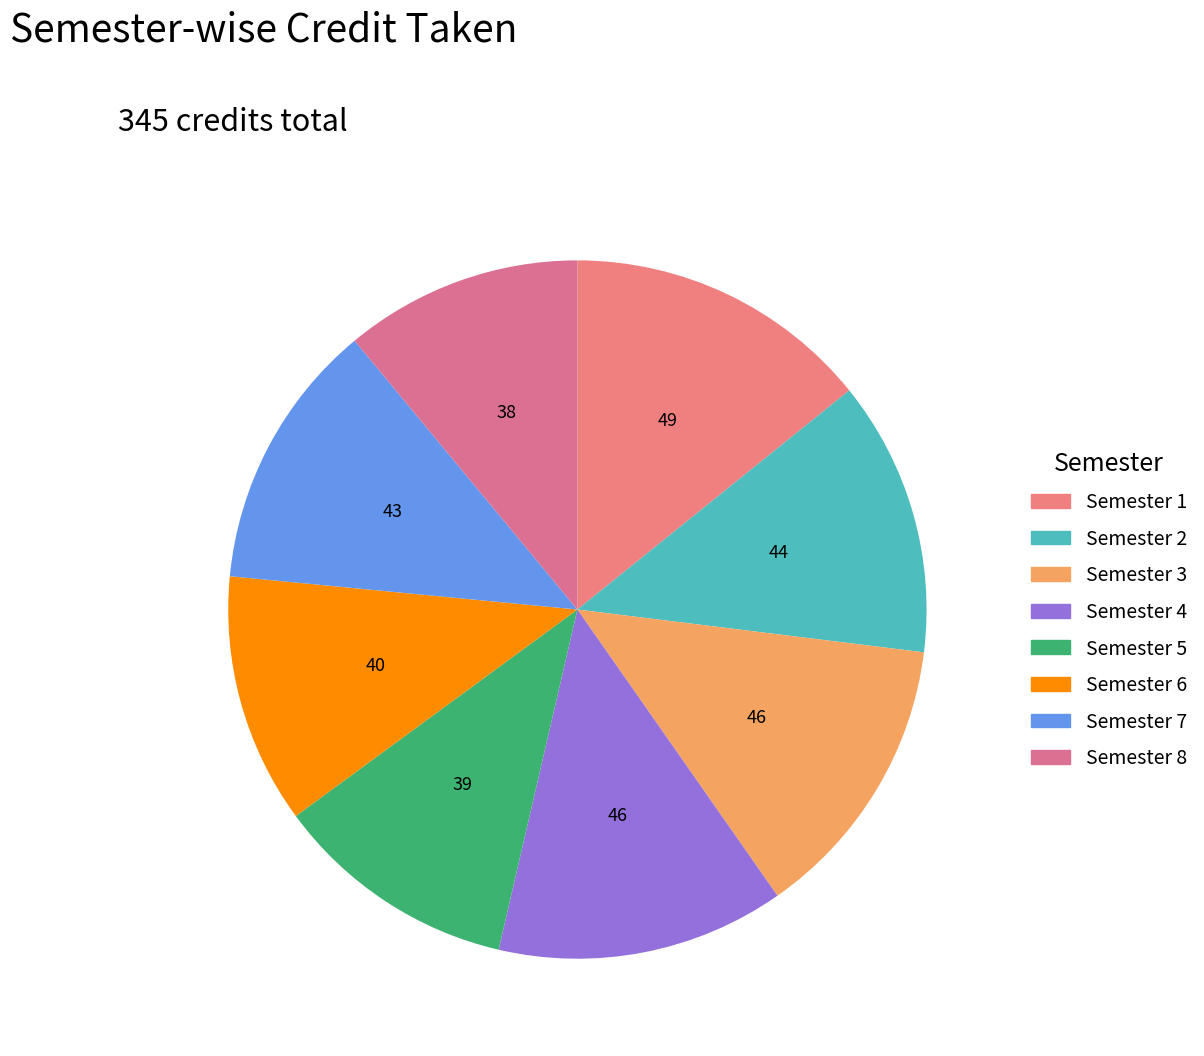

What is the total percentage of Semester 4 and Semester 5?

24.6%